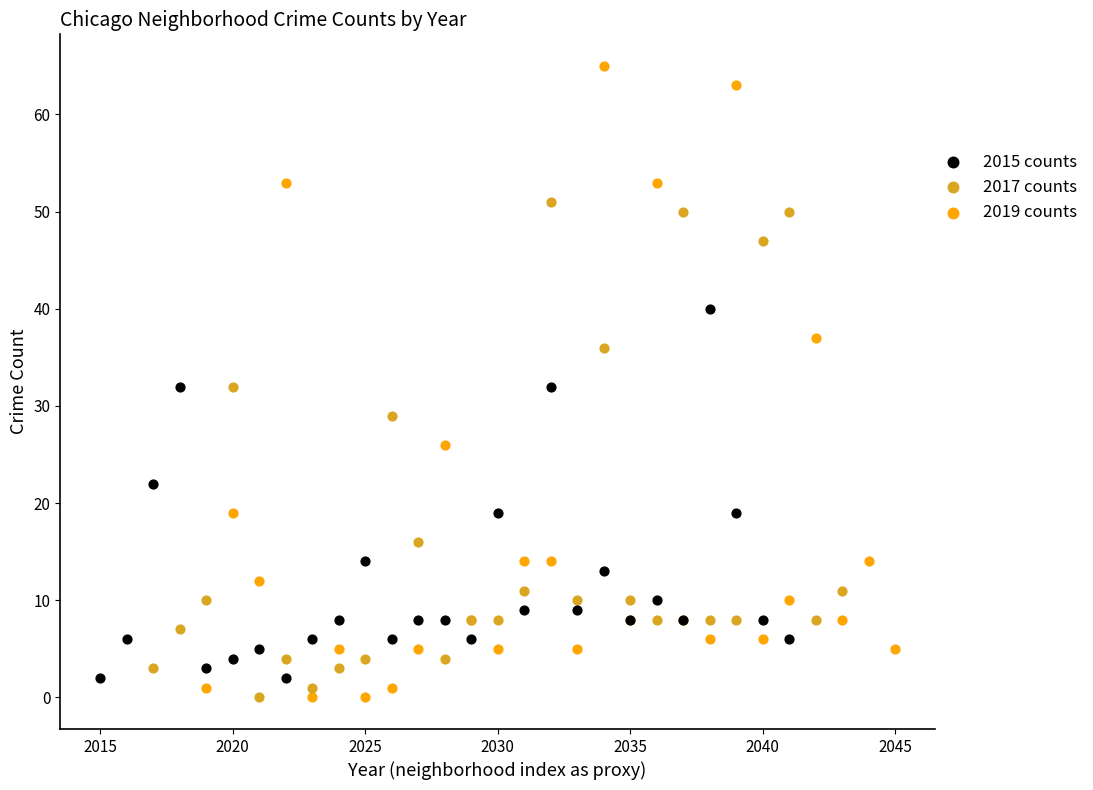

Which series contains the highest Y value?

2019 counts